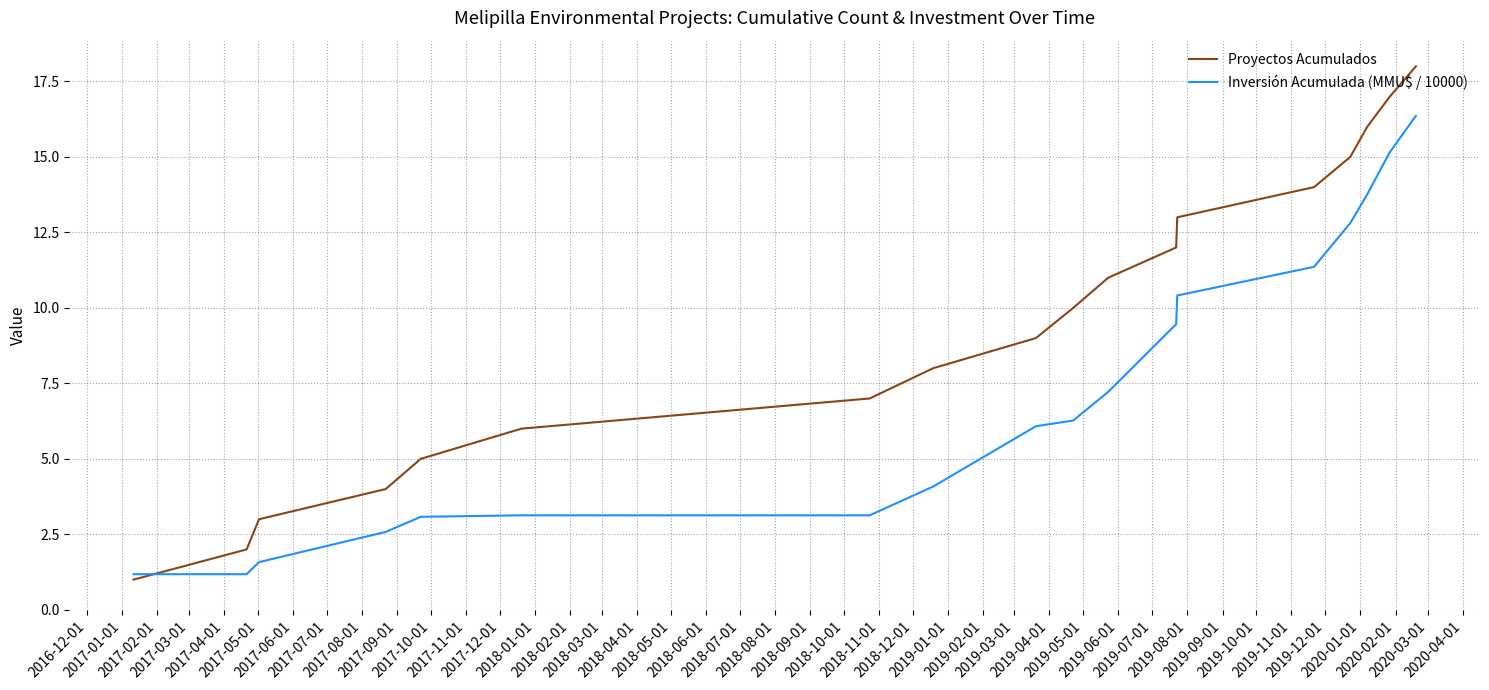

What is the maximum value shown in the chart?

18.0